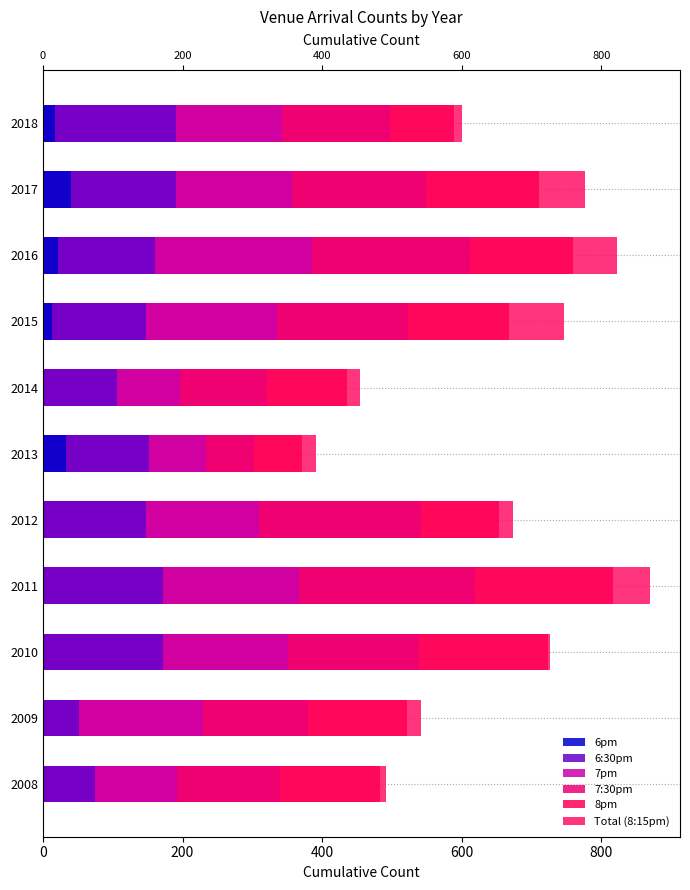

How many categories are shown in the chart?

11